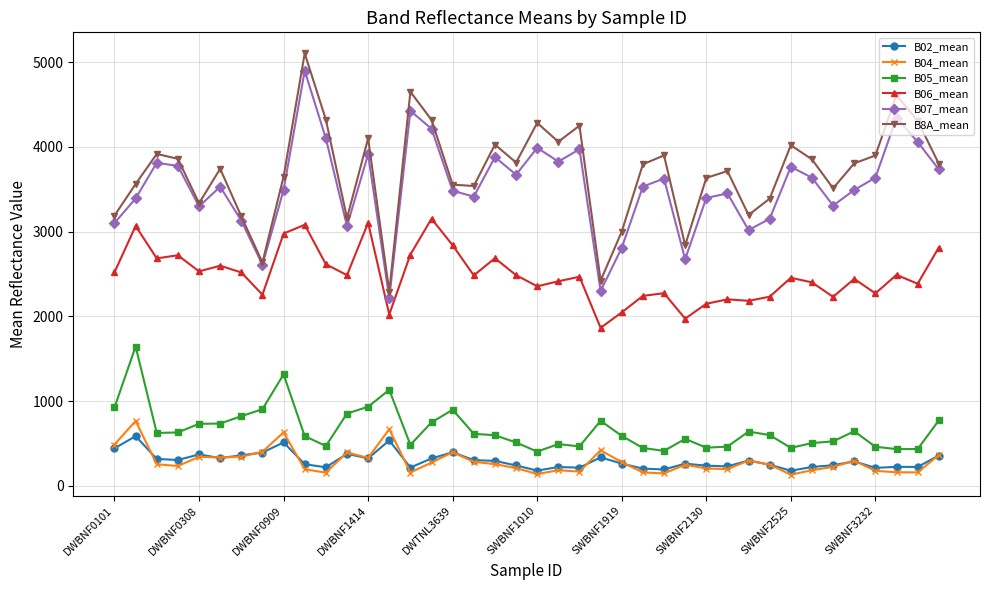

What is the value of the B06_mean point at the 32nd from the left?

2232.1